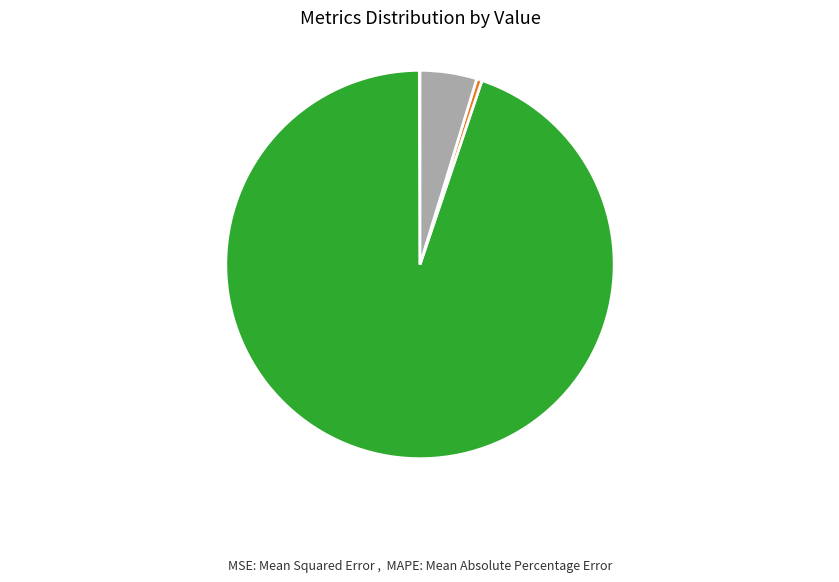

Does any single category account for the majority?

Yes